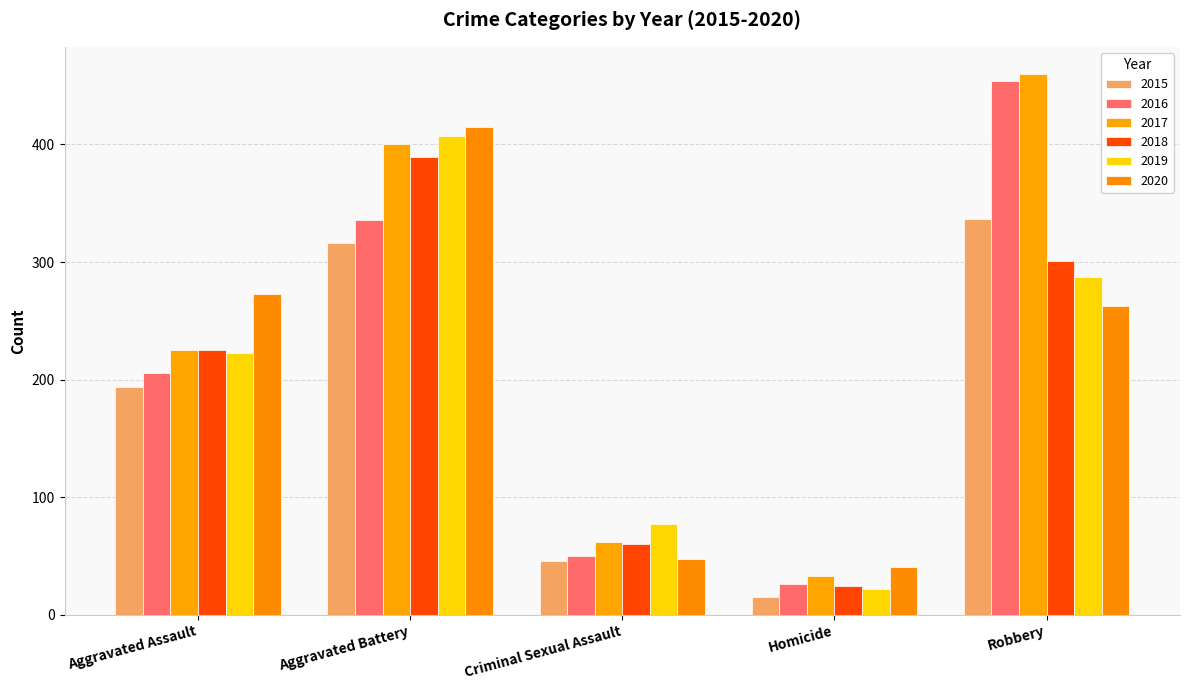

What position from the left is Aggravated Battery?

2